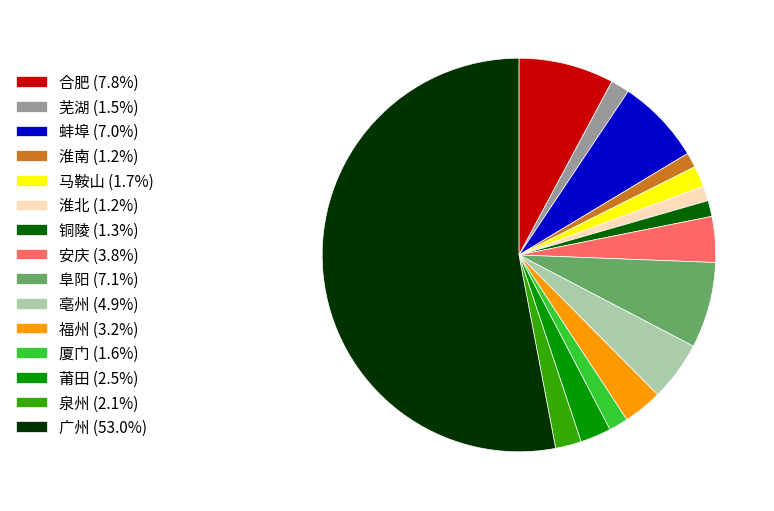

Does 泉州 (2.1%) account for over 50% of the chart?

No